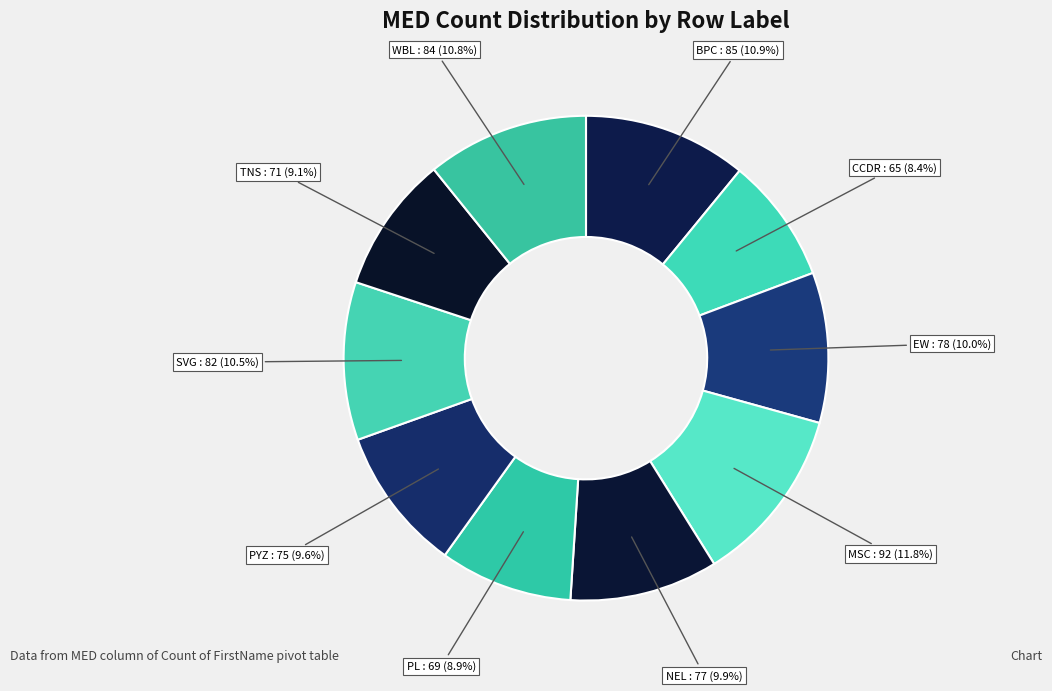

Count the number of slices in the pie.

10